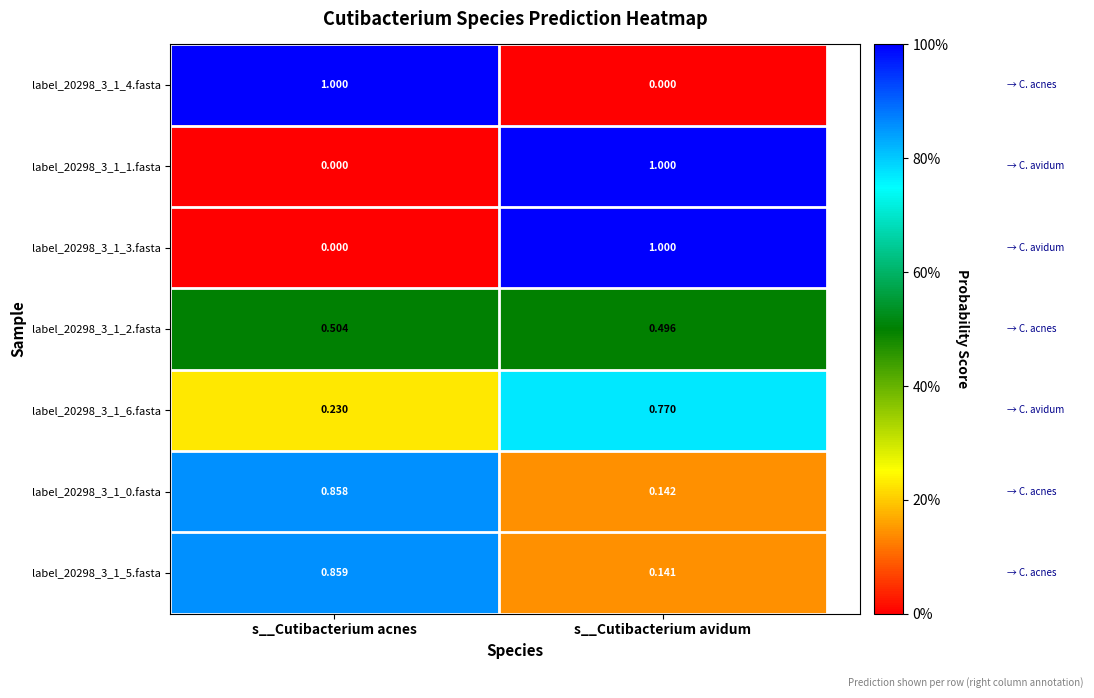

At which category is the sum across all series the highest?

s__Cutibacterium avidum